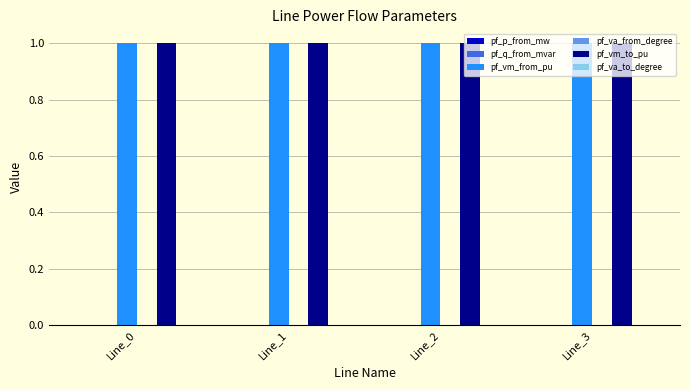

What is the sum of all pf_vm_to_pu values?

4.0